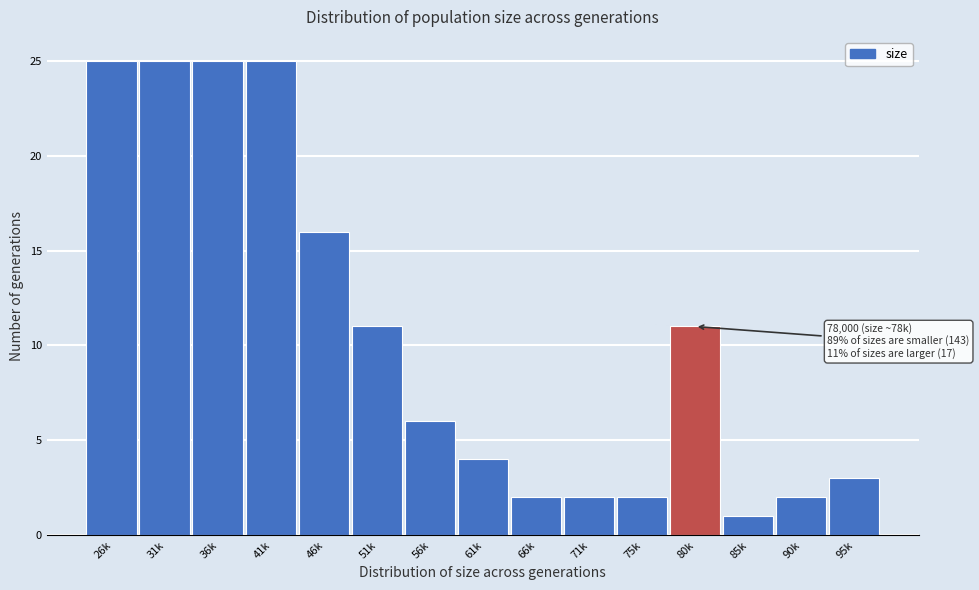

Reading left to right, transcribe all the data shown in this chart.

25	25	25	25	16	11	6	4	2	2	2	11	1	2	3